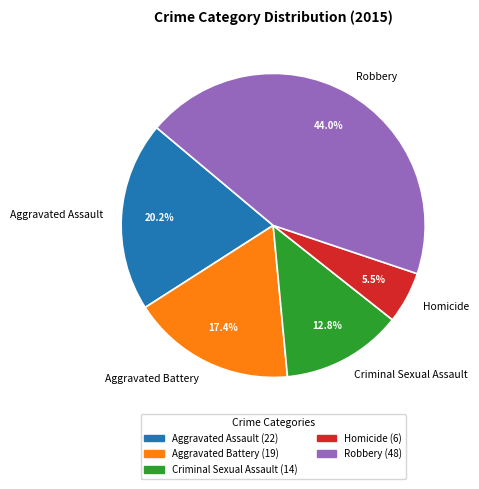

True or false: Criminal Sexual Assault accounts for 1% of the total.

False